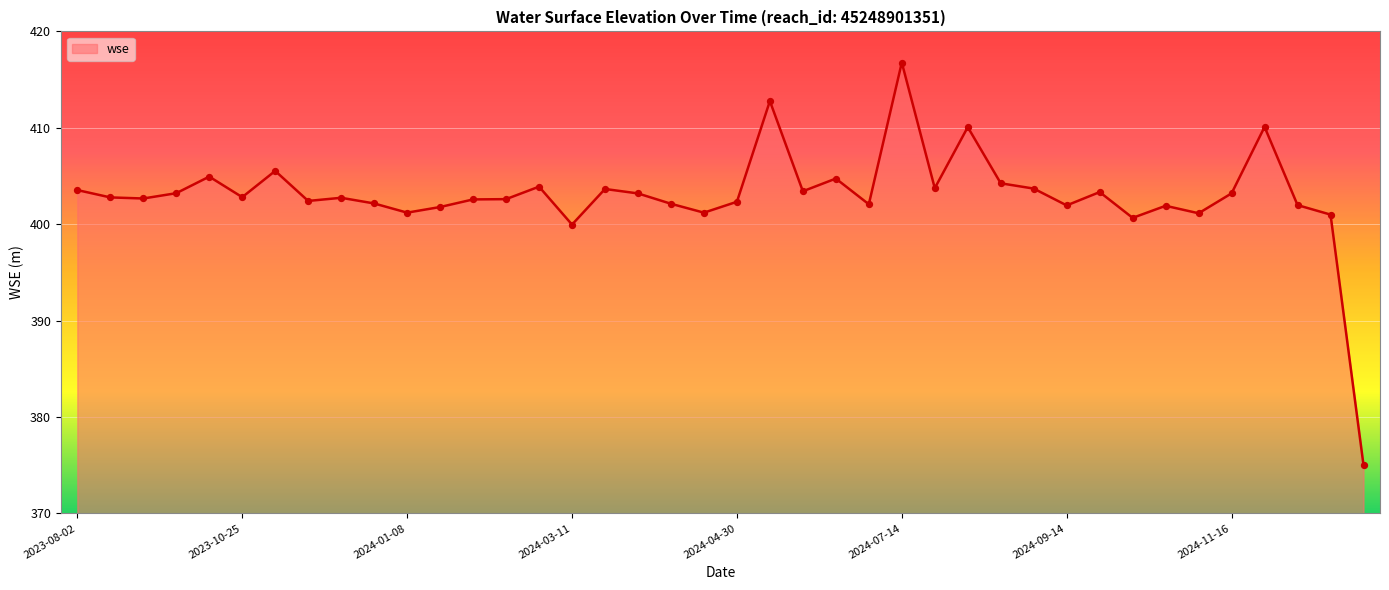

What is the difference between the maximum and minimum values?

41.8